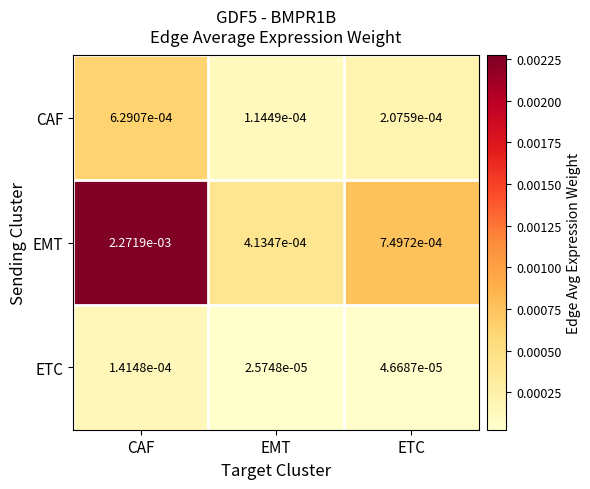

Rank the series at ETC from highest to lowest value.

EMT, CAF, ETC